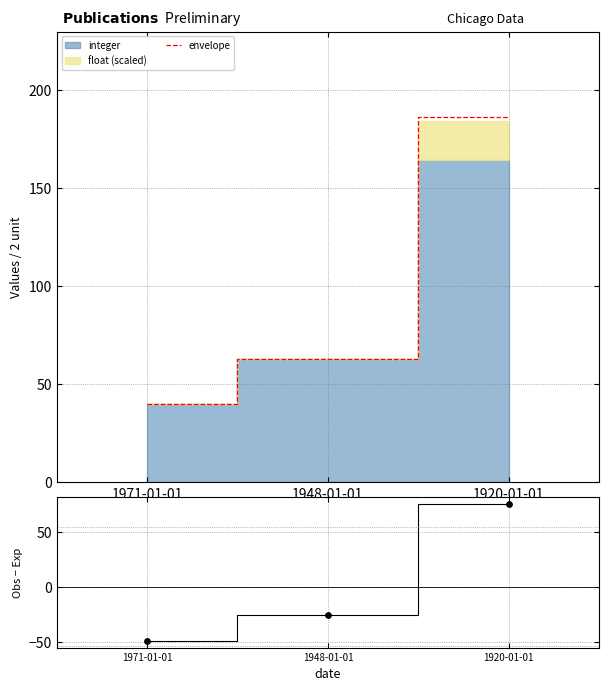

Which series has the largest total across all categories?

envelope